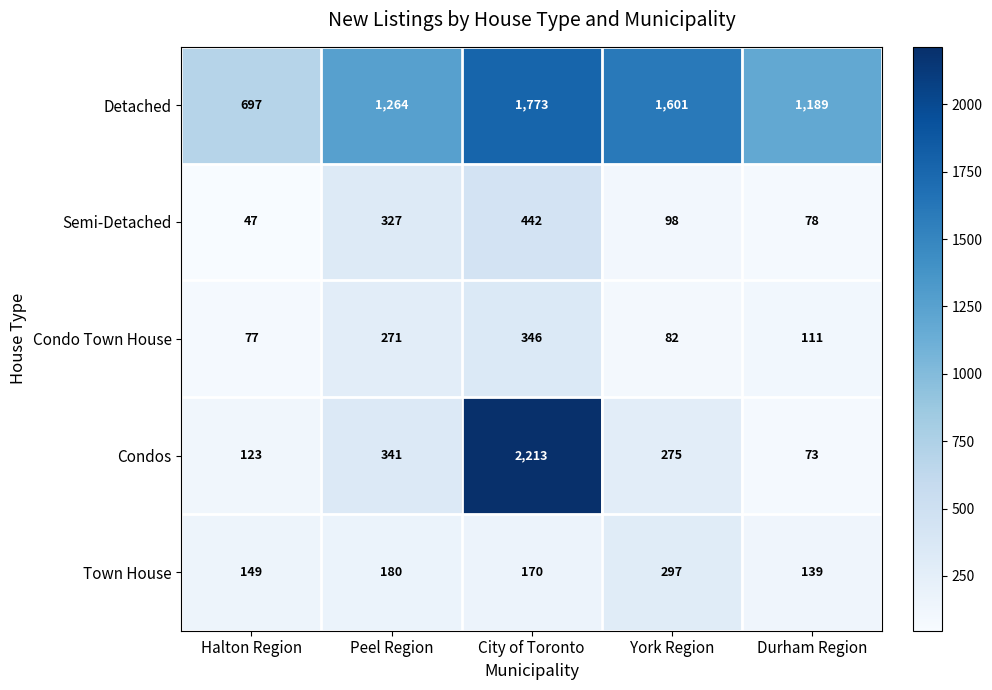

The Detached series shows 333 at Durham Region. True or false?

False